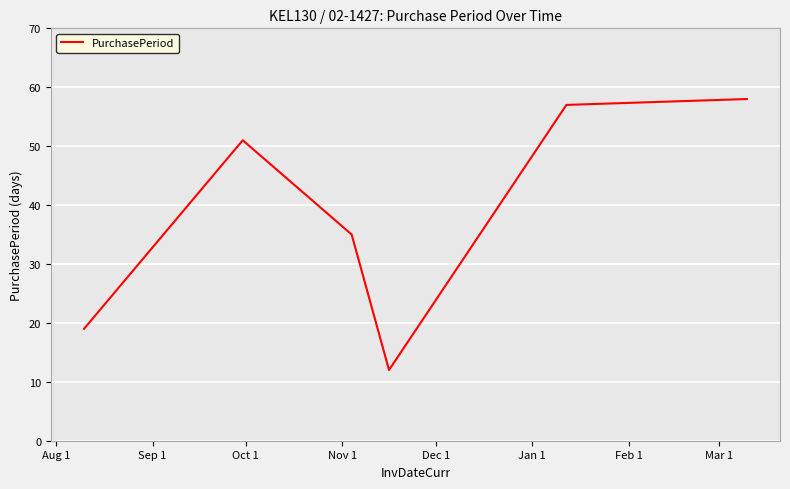

How many interior local valleys (lower than both neighbors) does the data have?

1